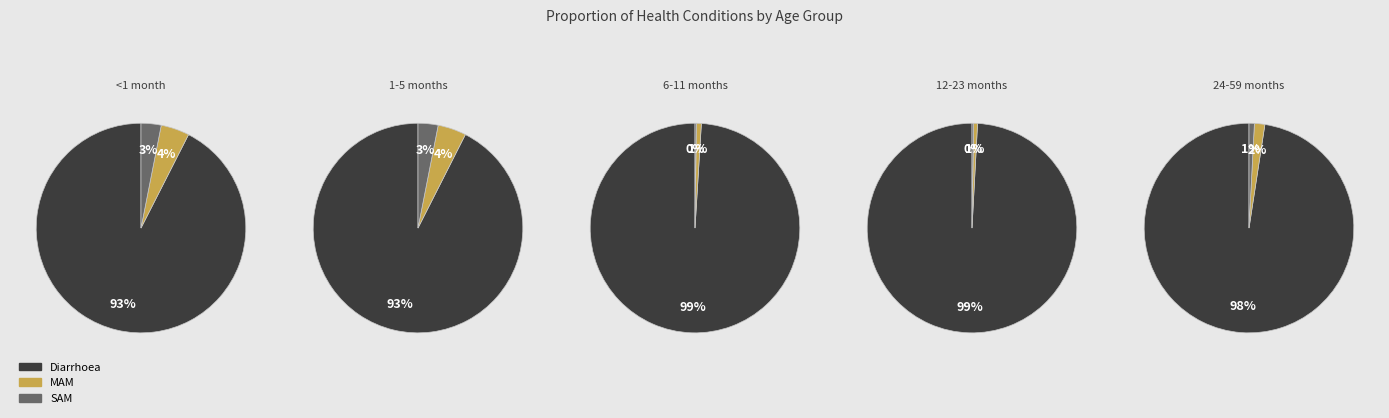

To the nearest percent, what is the average slice percentage?

33%